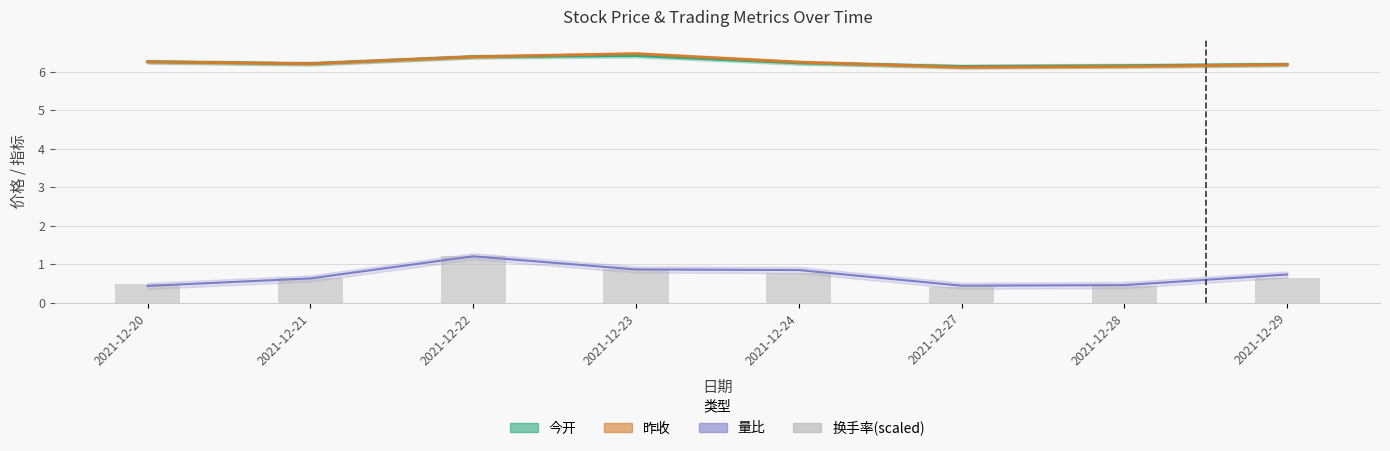

Is it true that the value at 2021-12-22 is 1.2?

True